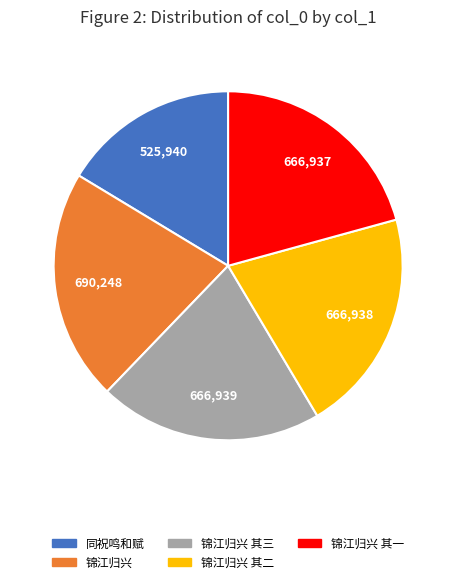

Does any single category account for the majority?

No